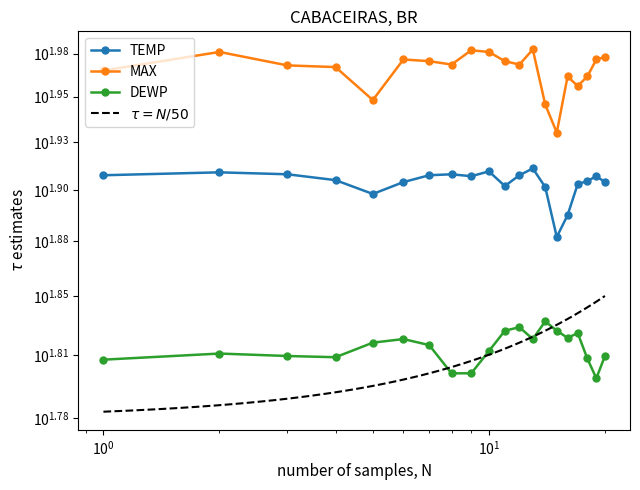

What is the value of the MAX point at the 16th from the left?

92.3